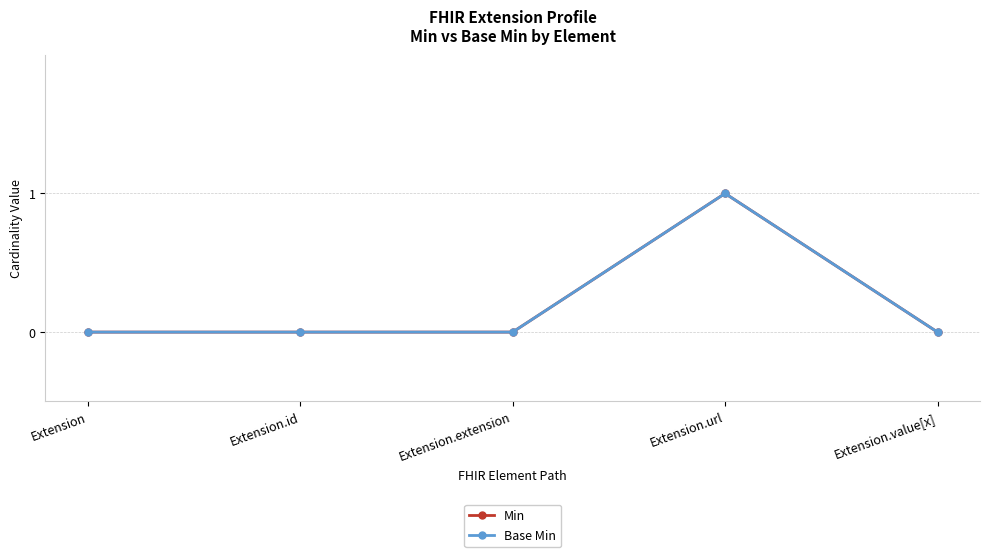

True or false: Min and Base Min cross at least once.

False